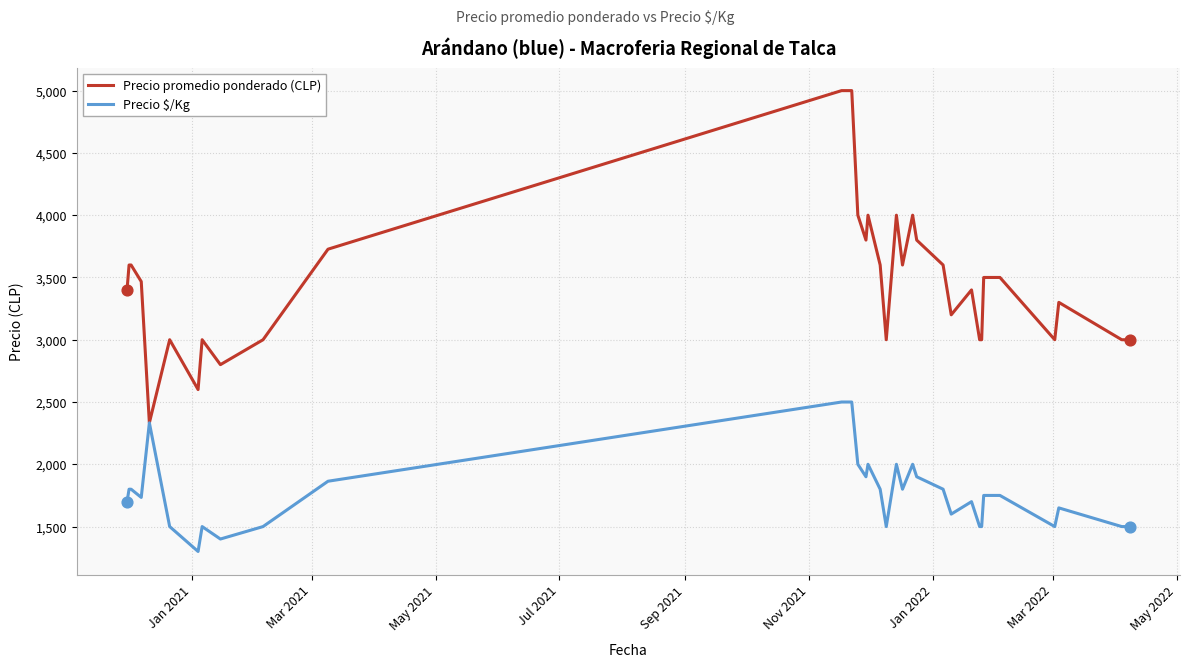

Which series has the largest range (max minus min)?

Precio promedio ponderado (CLP)